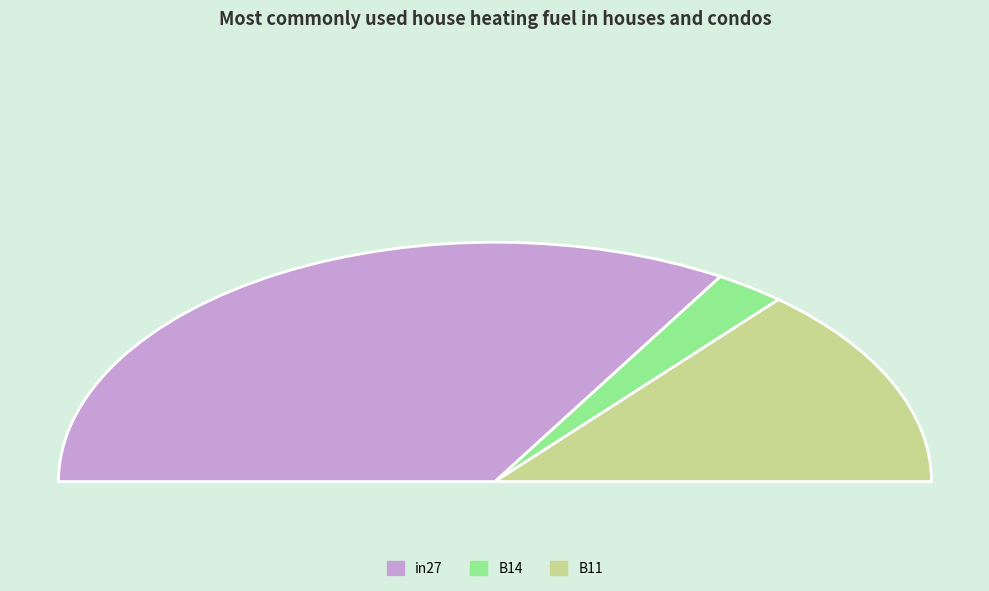

To the nearest percent, what percentage of the pie is in27?

67%